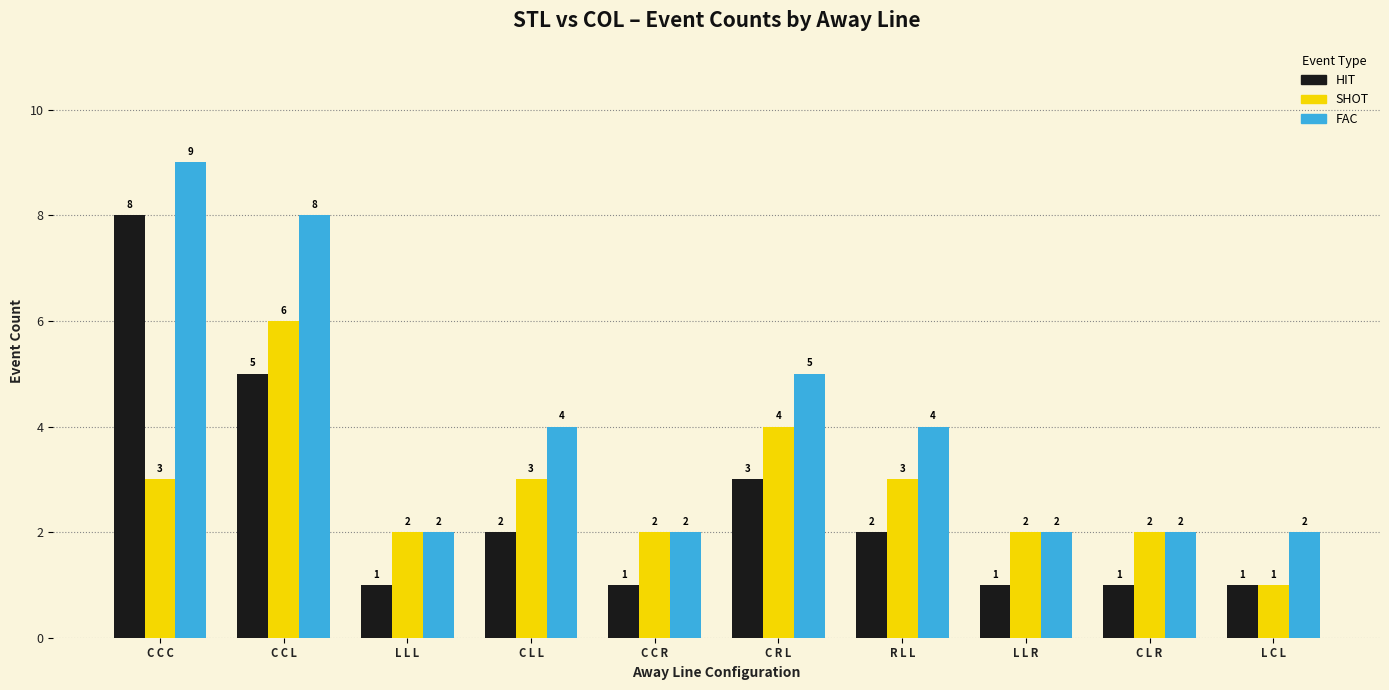

Reading left to right, what are all the values shown in this chart?

HIT: 8	5	1	2	1	3	2	1	1	1
SHOT: 3	6	2	3	2	4	3	2	2	1
FAC: 9	8	2	4	2	5	4	2	2	2